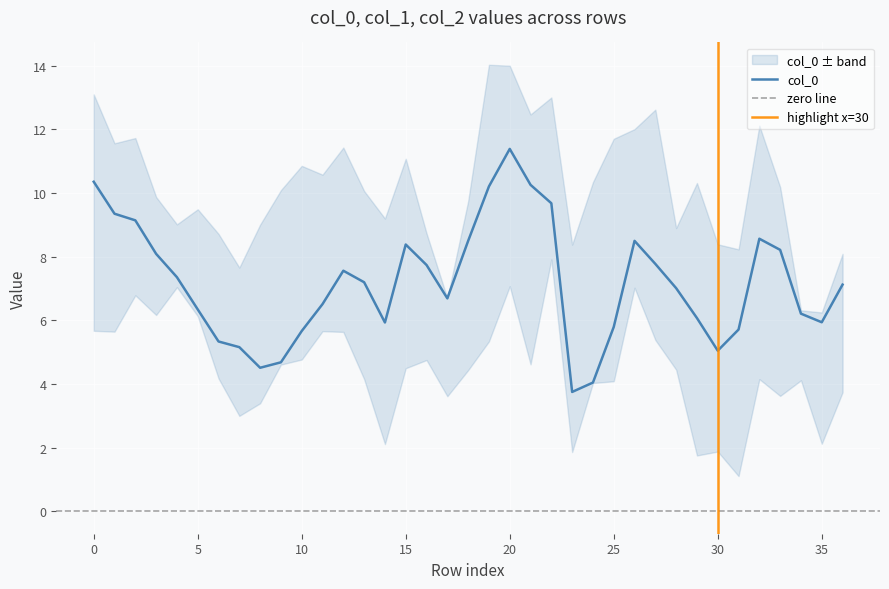

The value of col_0 at 5 is 8.9. True or false?

False